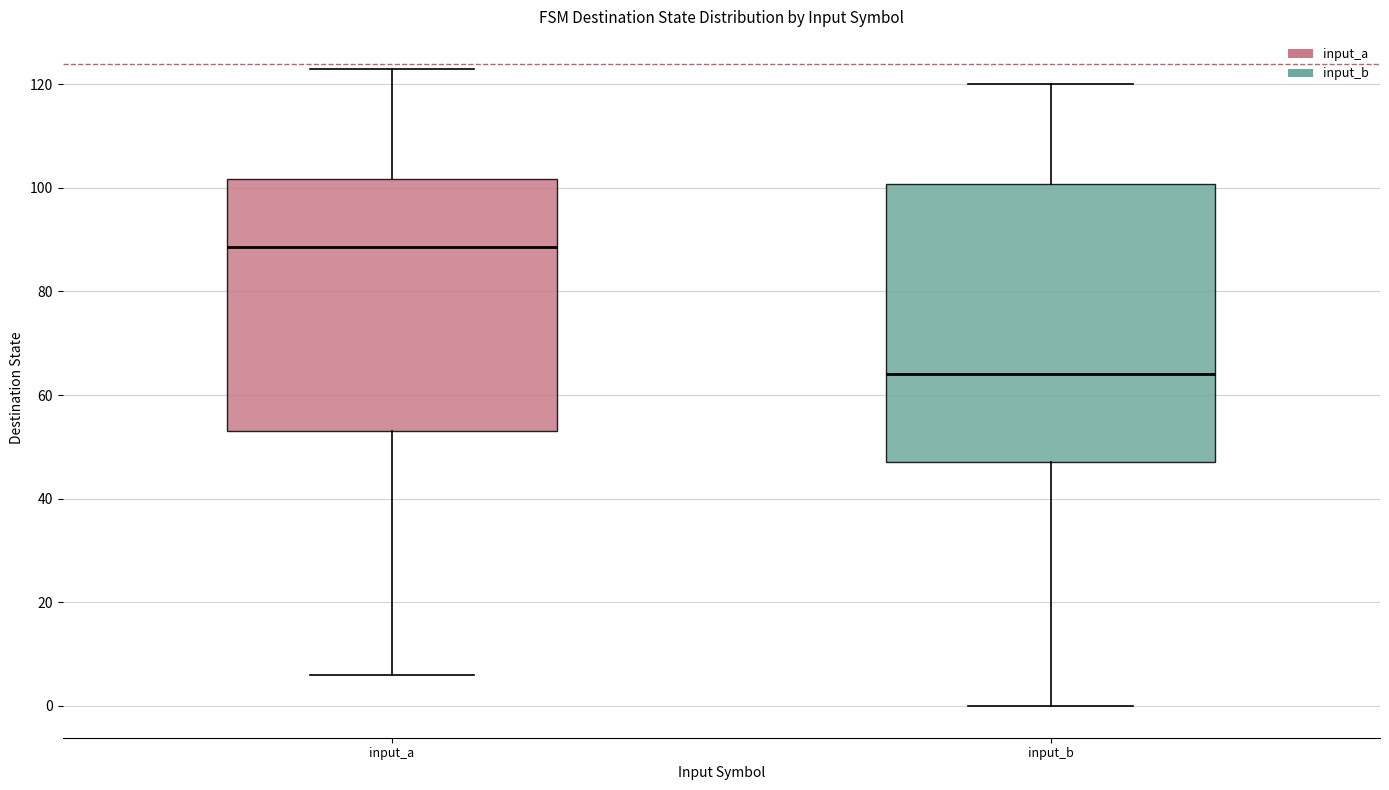

Where does the upper whisker of the box for input_b end on the y-axis? The values are not printed on the chart, so give them approximately, as read against the axis.

120